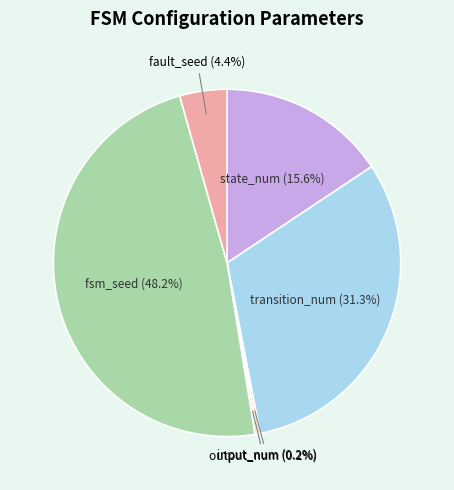

Approximately how many times larger is the value at transition_num compared to state_num?

2.0